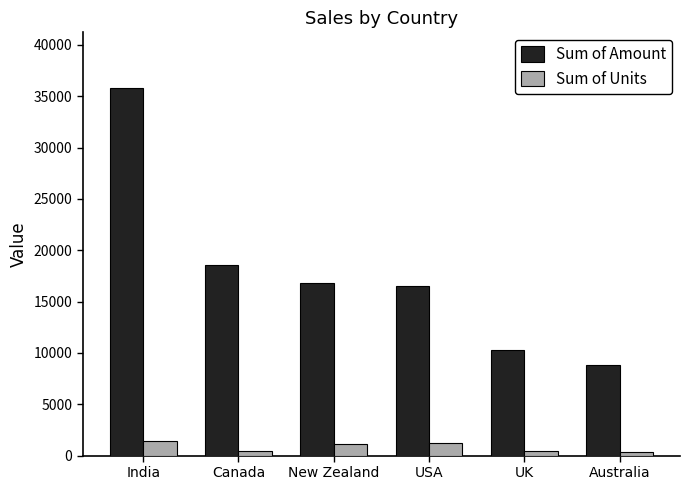

At which category does the chart reach its peak across all series?

India